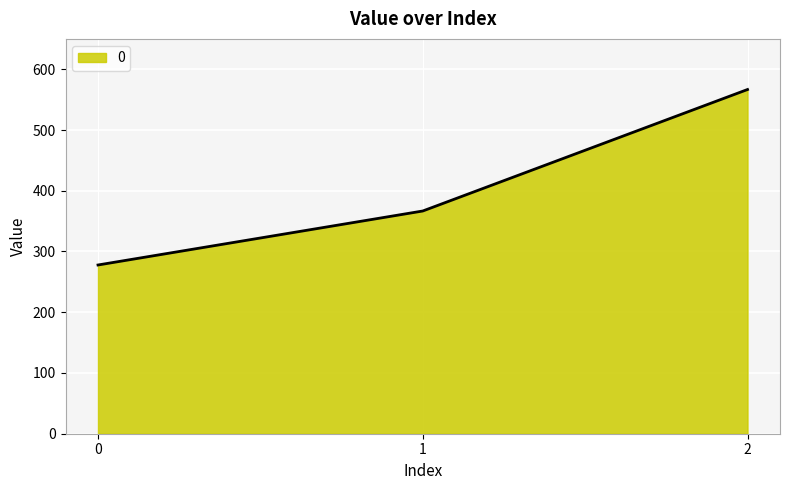

Does the chart display data point markers on the line(s)?

No